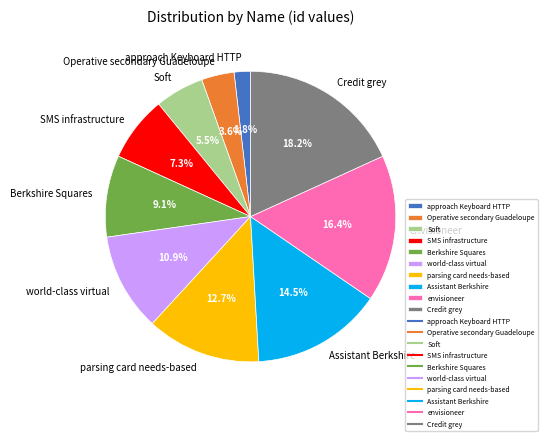

The Assistant Berkshire slice represents 1% of the pie. True or false?

False